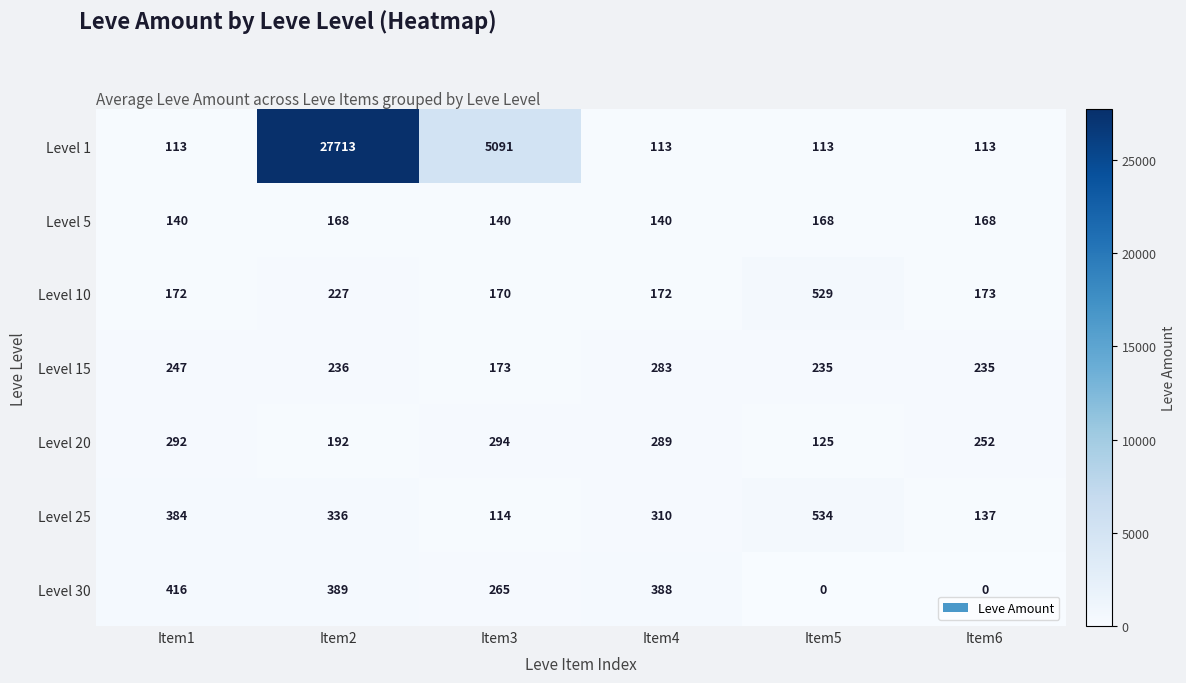

At which category does the chart reach its peak across all series?

Item2